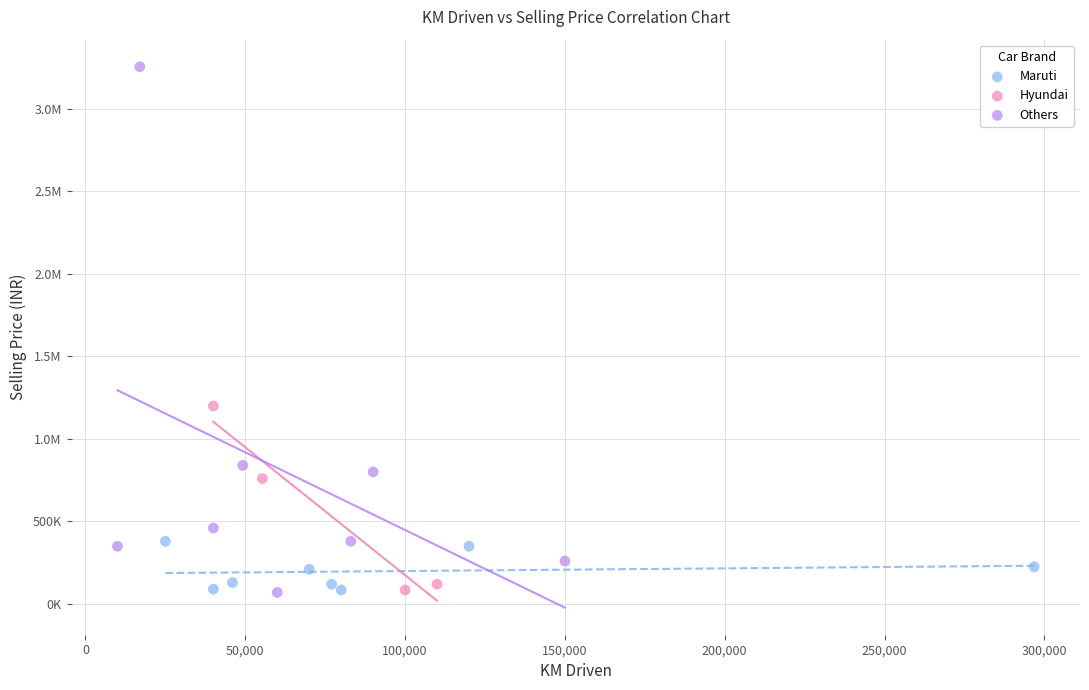

What are all the series names shown in the legend?

Maruti, Hyundai, Others